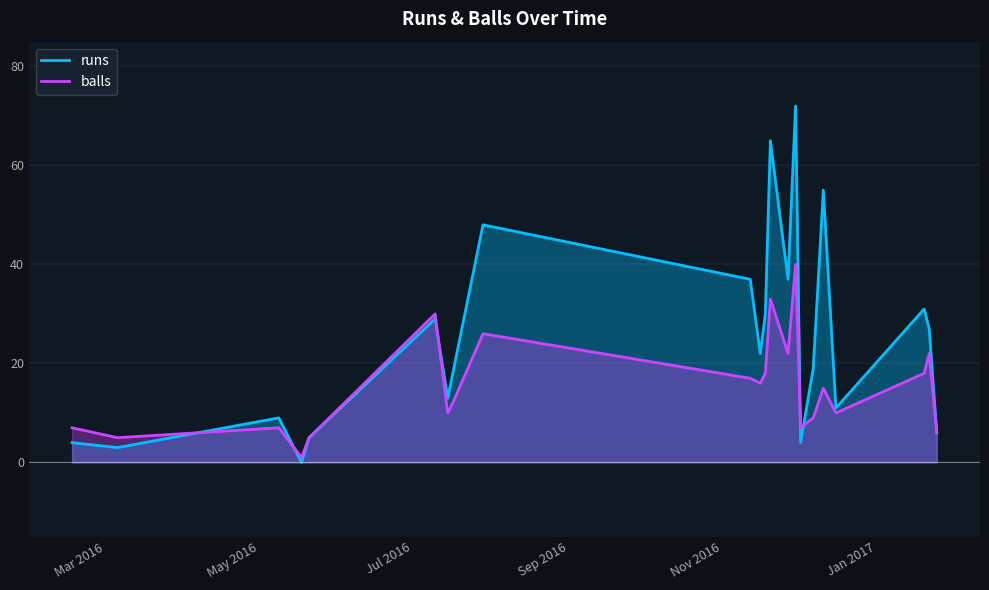

At which category is the sum across all series the highest?

2016-11-30